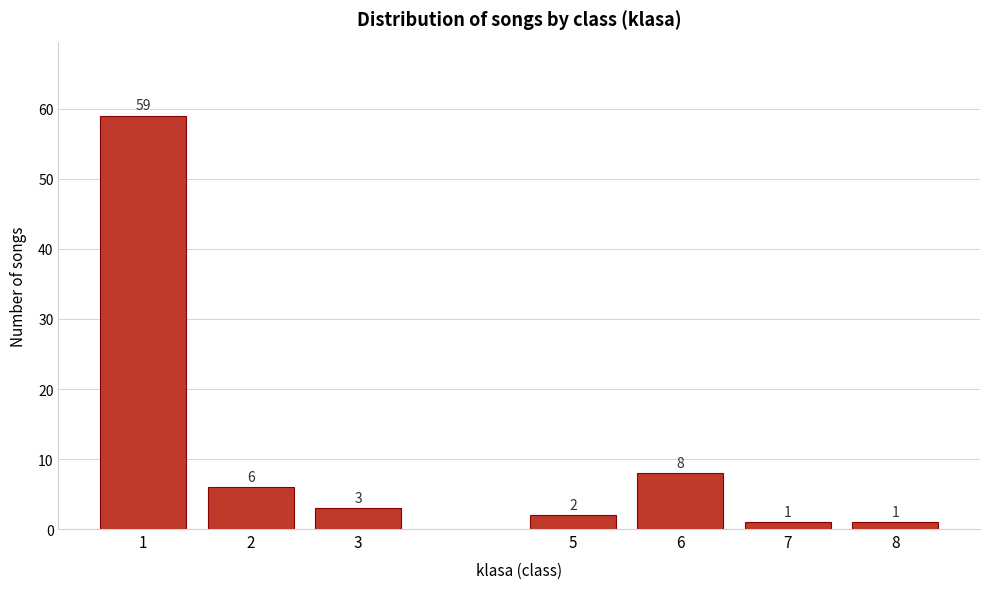

Reading left to right, transcribe all the data shown in this chart.

59	6	3	2	8	1	1